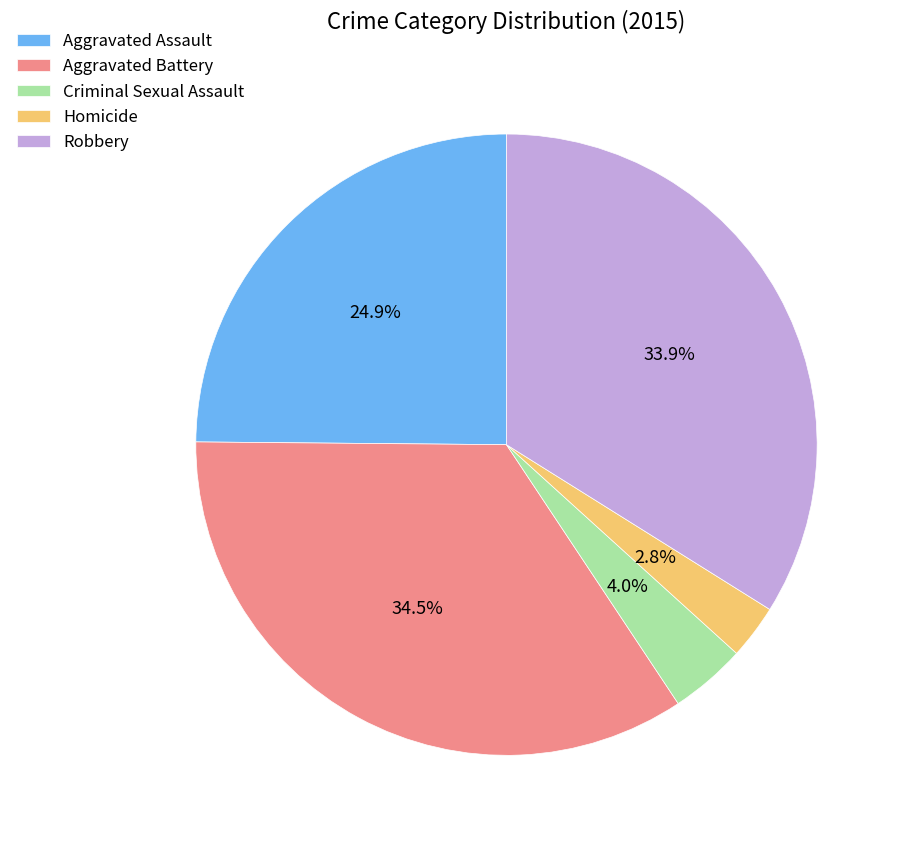

What percentage is the Robbery slice, to the nearest percent?

34%